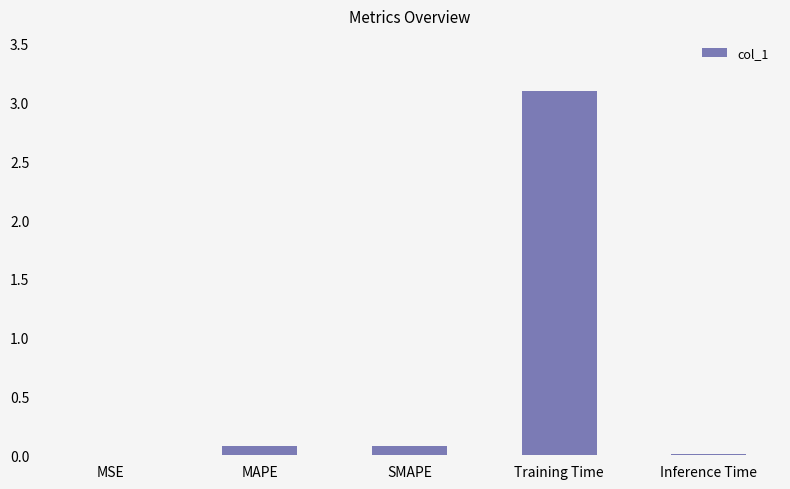

How many data points does each series have?

5